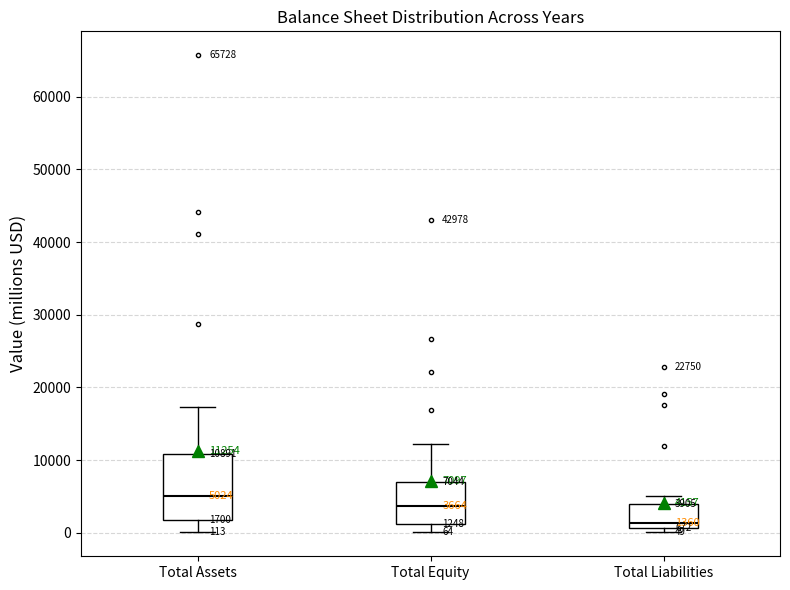

Which box has the lowest median line?

Total Liabilities